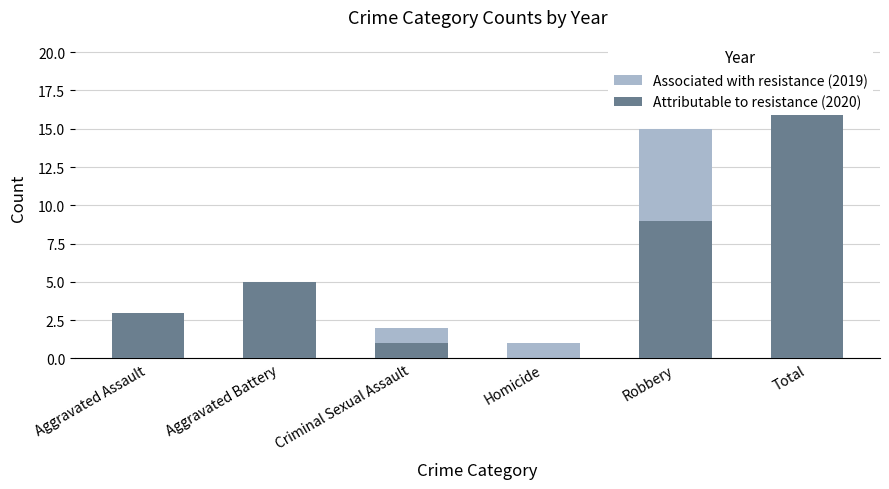

Is the value of Attributable to resistance (2020) at Homicide greater than the value of Associated with resistance (2019) at Total?

No